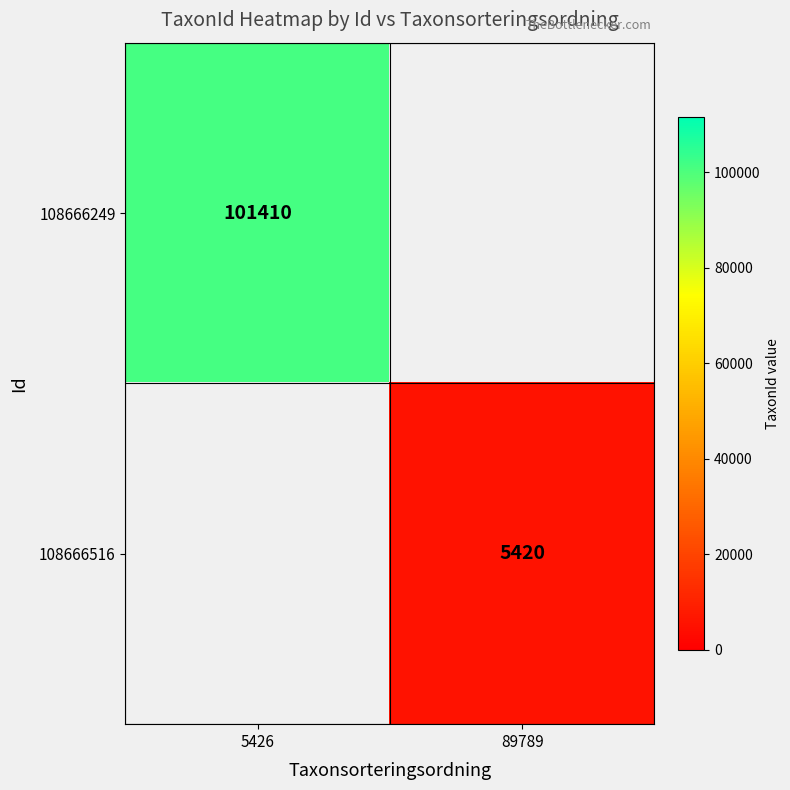

The 108666249 series shows 101410 at 5426. True or false?

True